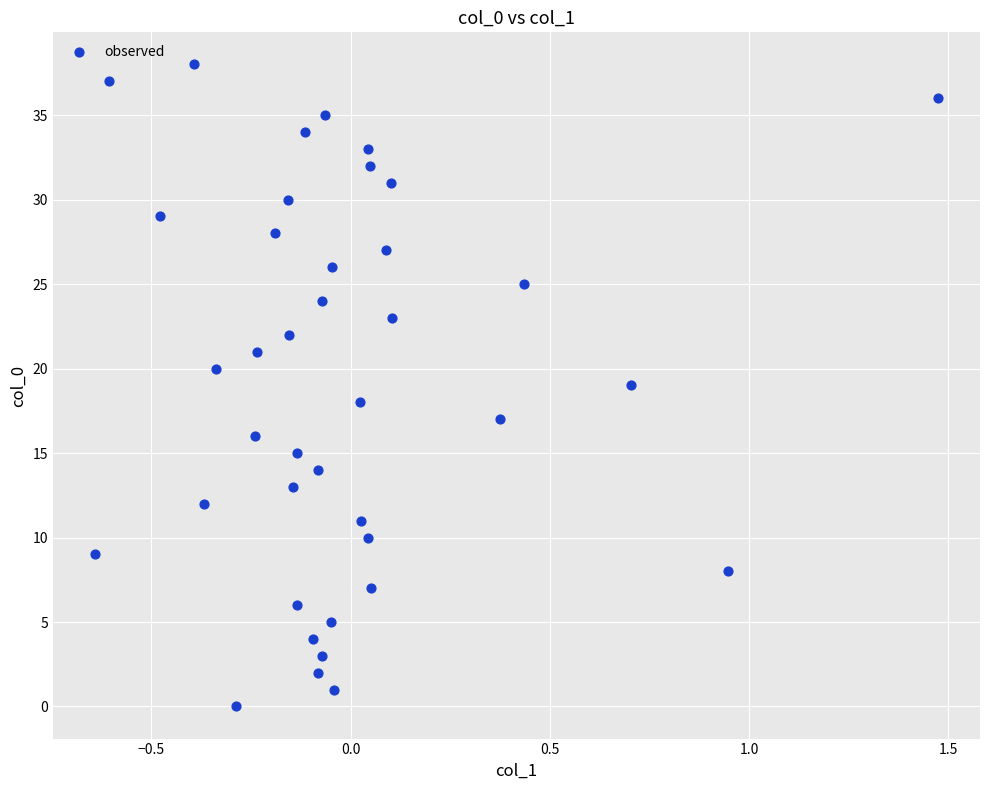

What is the range of Y values (max minus min)?

38